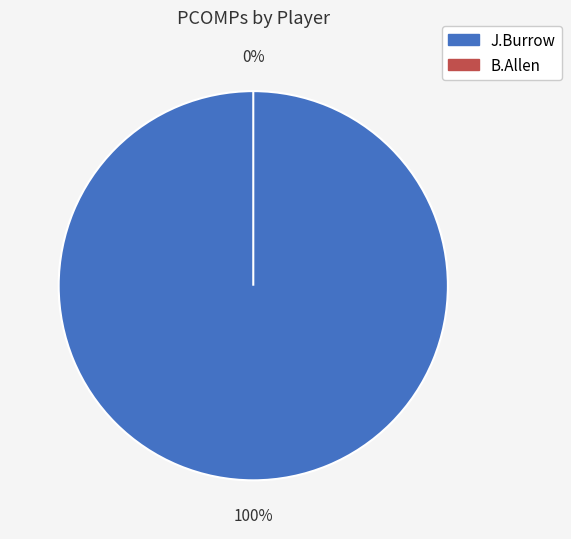

What portion of the pie excludes B.Allen?

100.0%